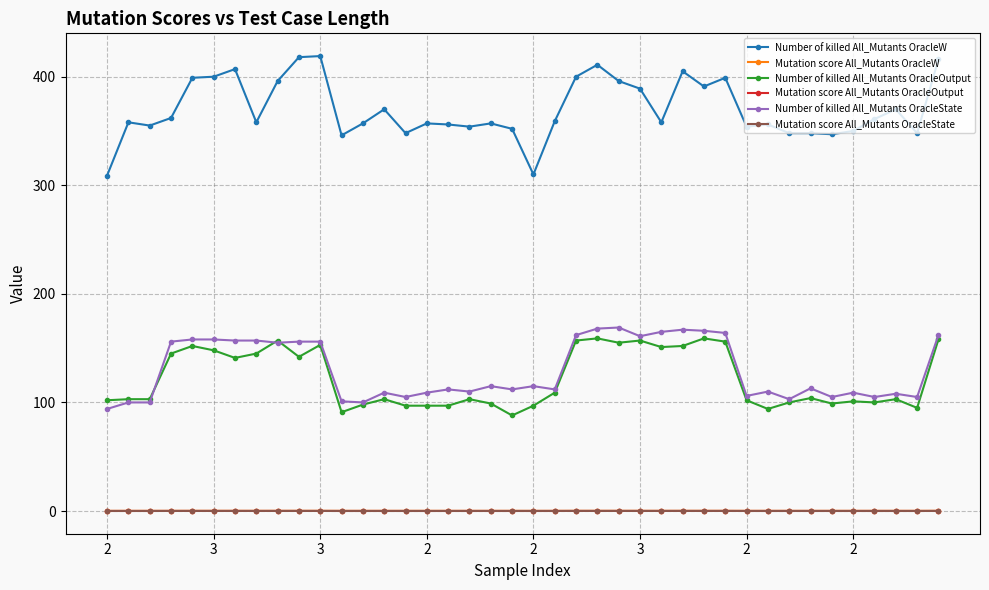

Which series has the largest range (max minus min)?

Number of killed All_Mutants OracleW